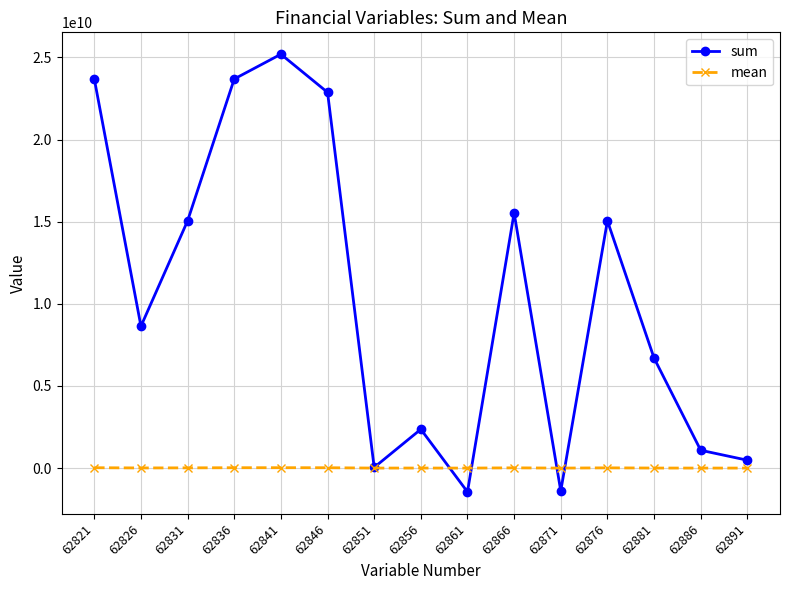

At 62856, list the series in order from smallest to largest.

mean, sum